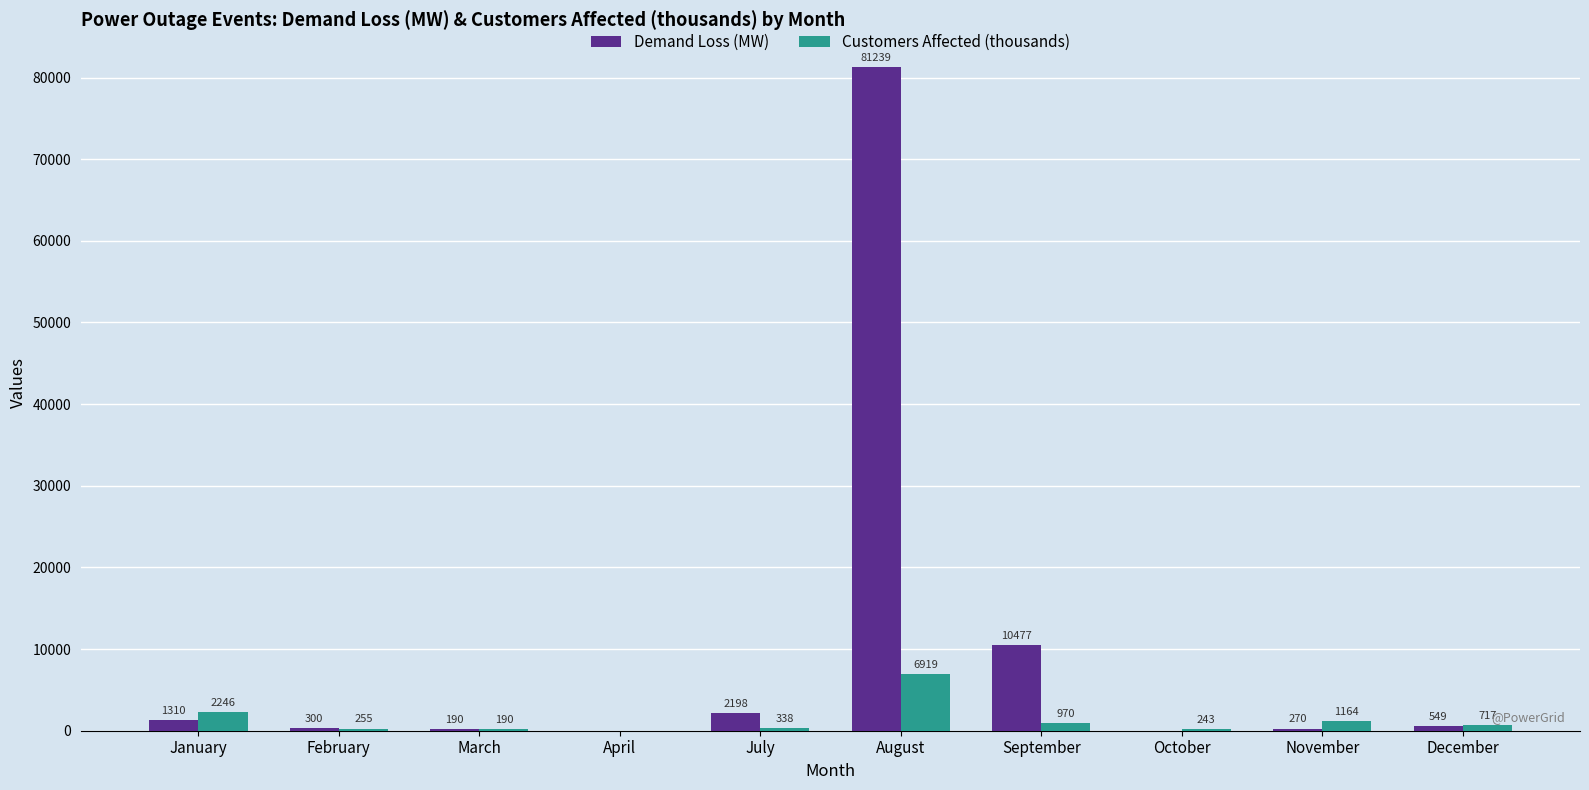

Is the value of Customers Affected (thousands) at April greater than the value of Demand Loss (MW) at August?

No